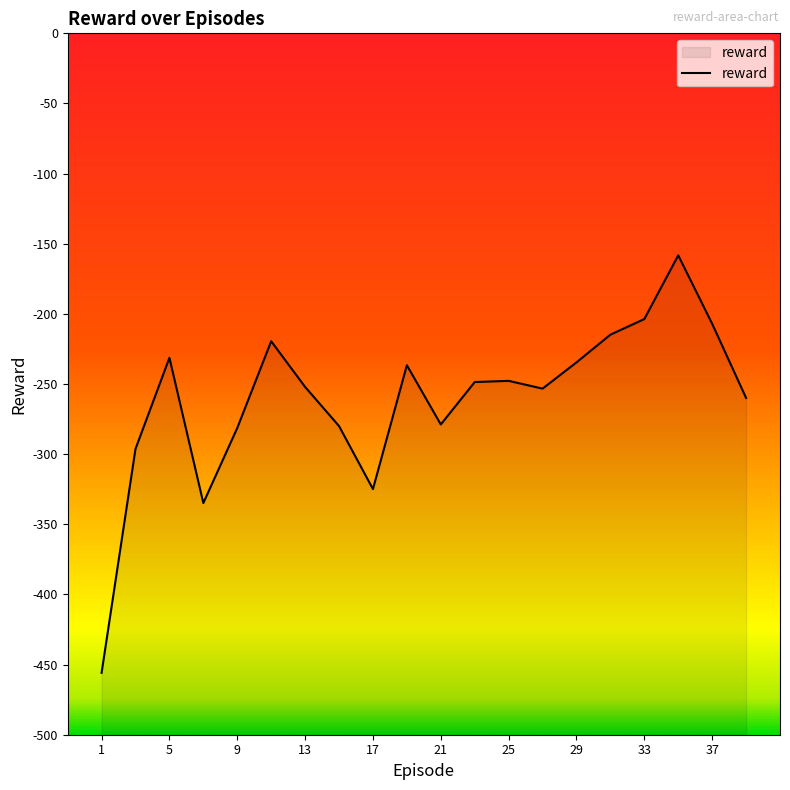

Count the number of values greater than -248.

9